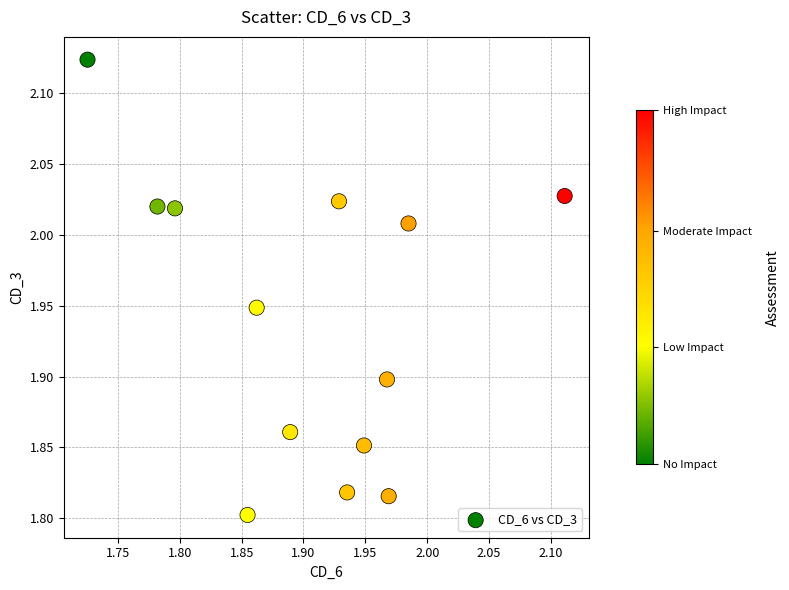

What is the range of Y values (max minus min)?

0.3